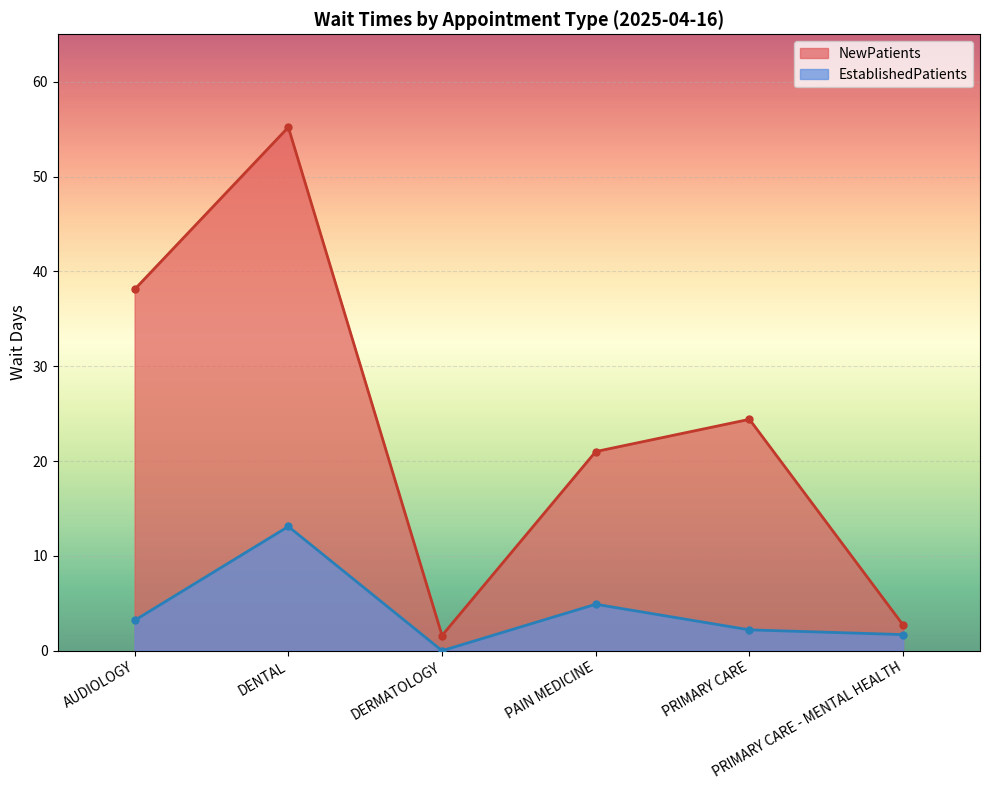

How many values in the NewPatients series exceed 24?

3